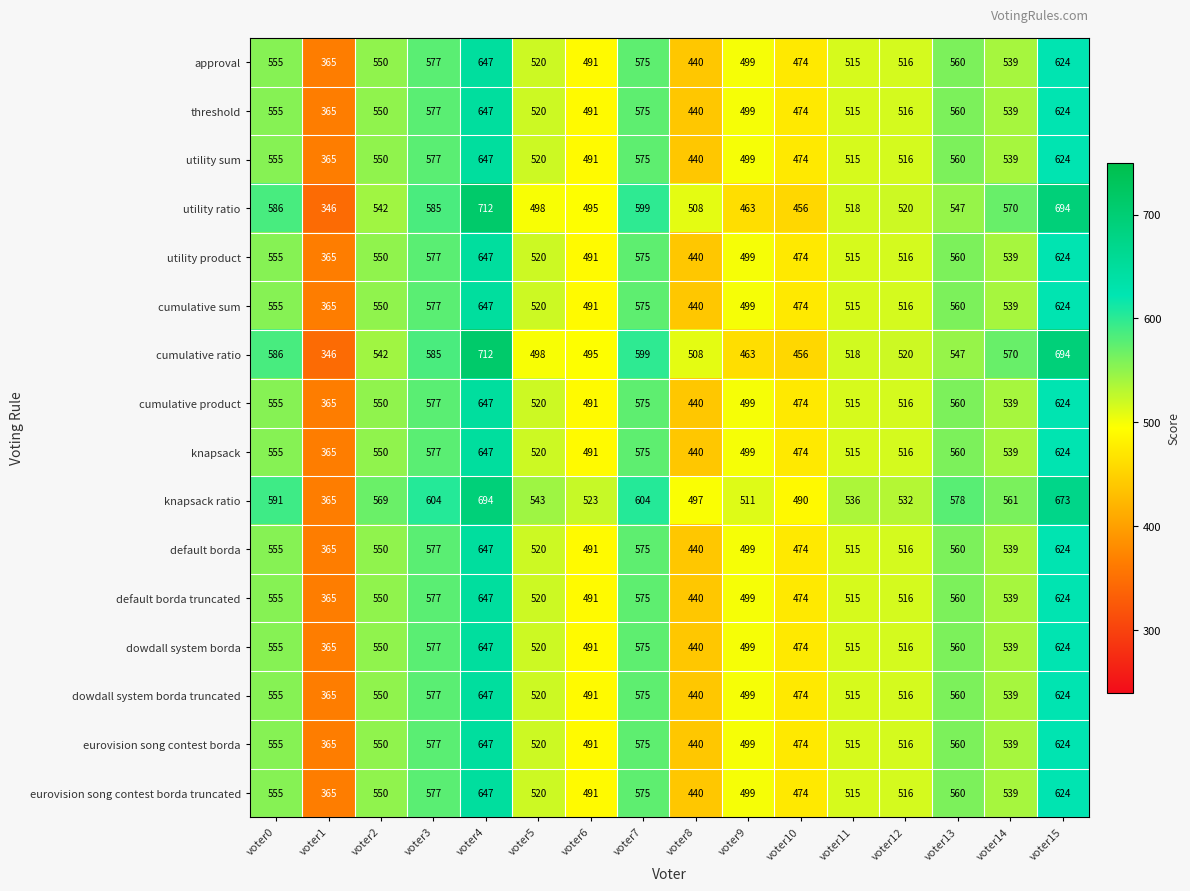

What is the difference between the threshold values at voter14 and voter8?

99